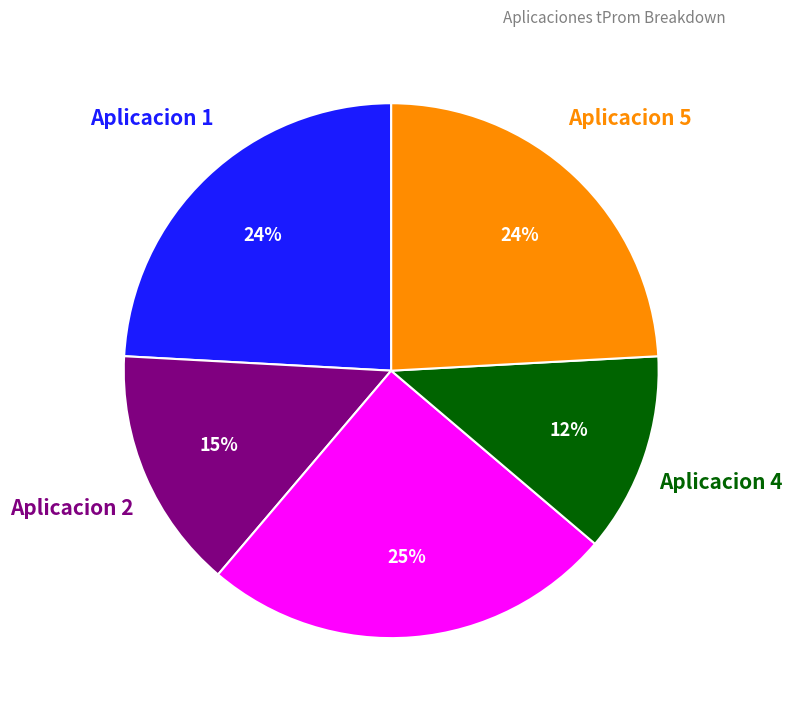

To the nearest percent, what is the average slice percentage?

20%